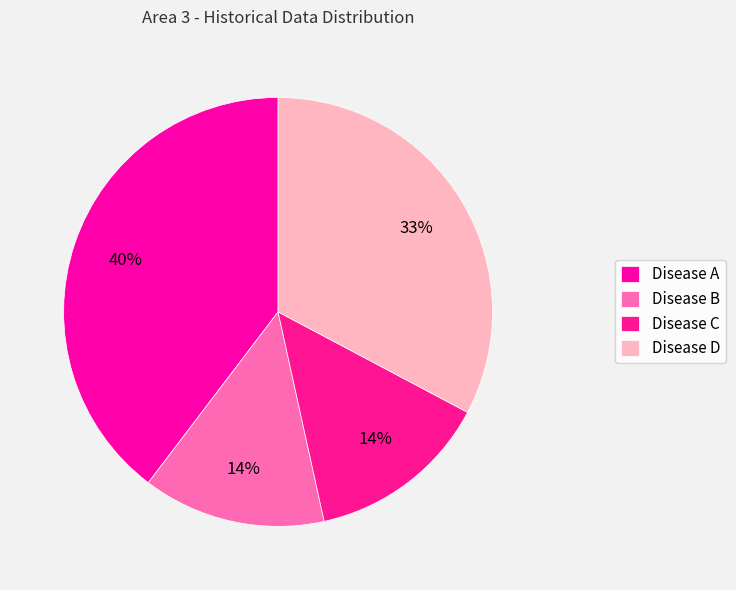

To the nearest percent, what is the difference between the largest and smallest slice percentages?

26%